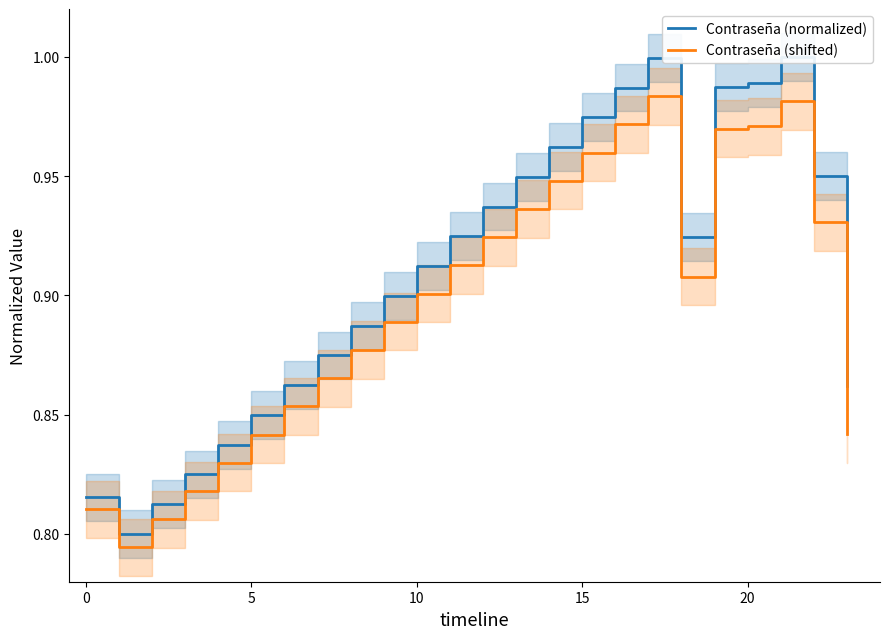

What is the sum of all Contraseña (normalized) values?

21.8